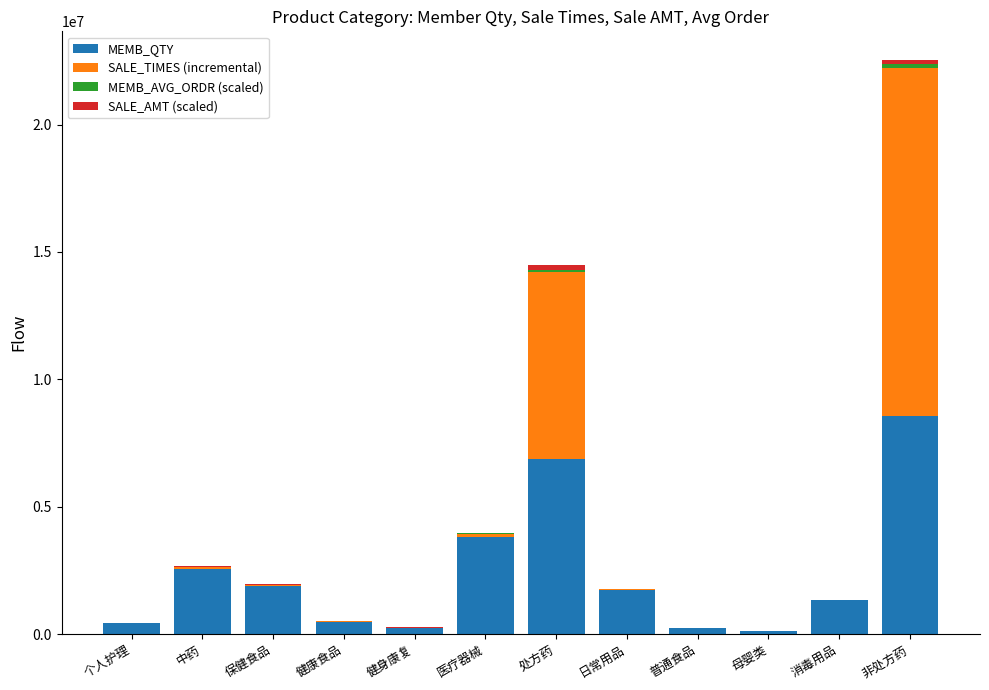

What is the total value across all series at 健康食品?

498179.4